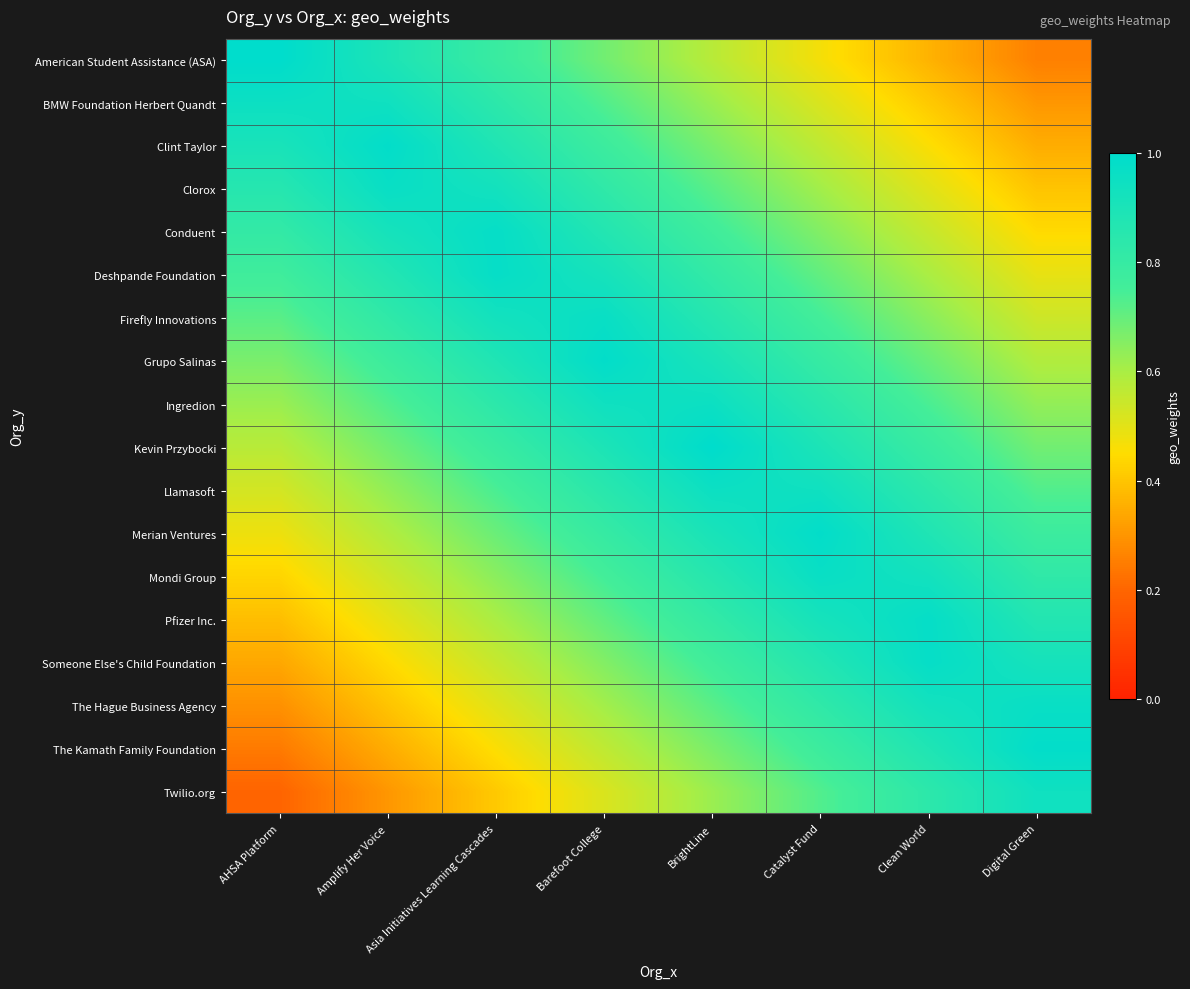

What is the total value across all series at AHSA Platform?

10.8